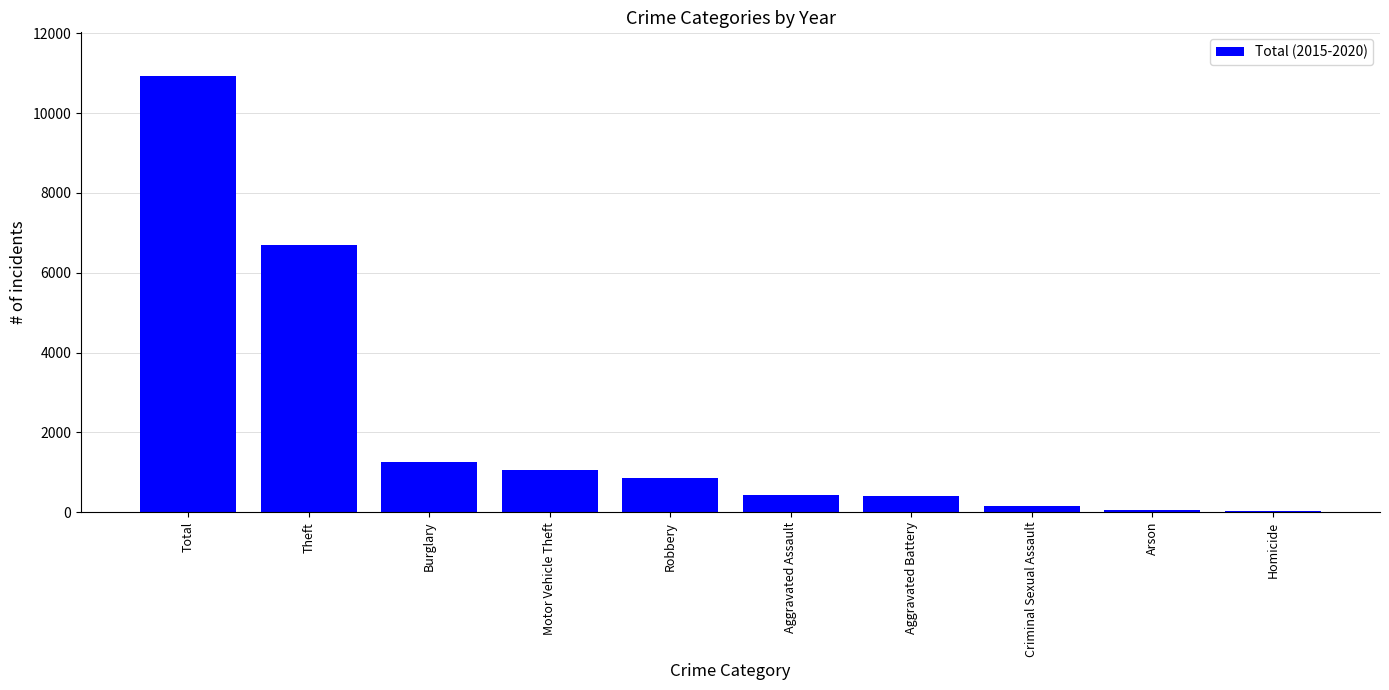

What is the approximate value at Aggravated Battery?

393